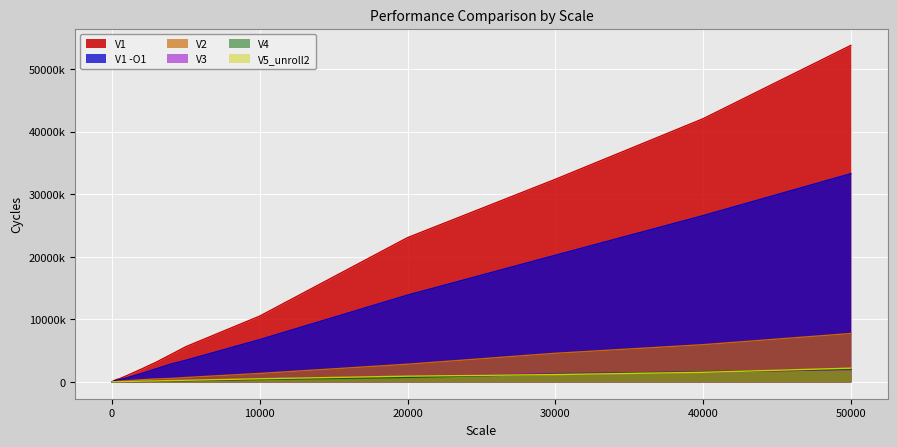

What is the sum of all V1 values?

179906402